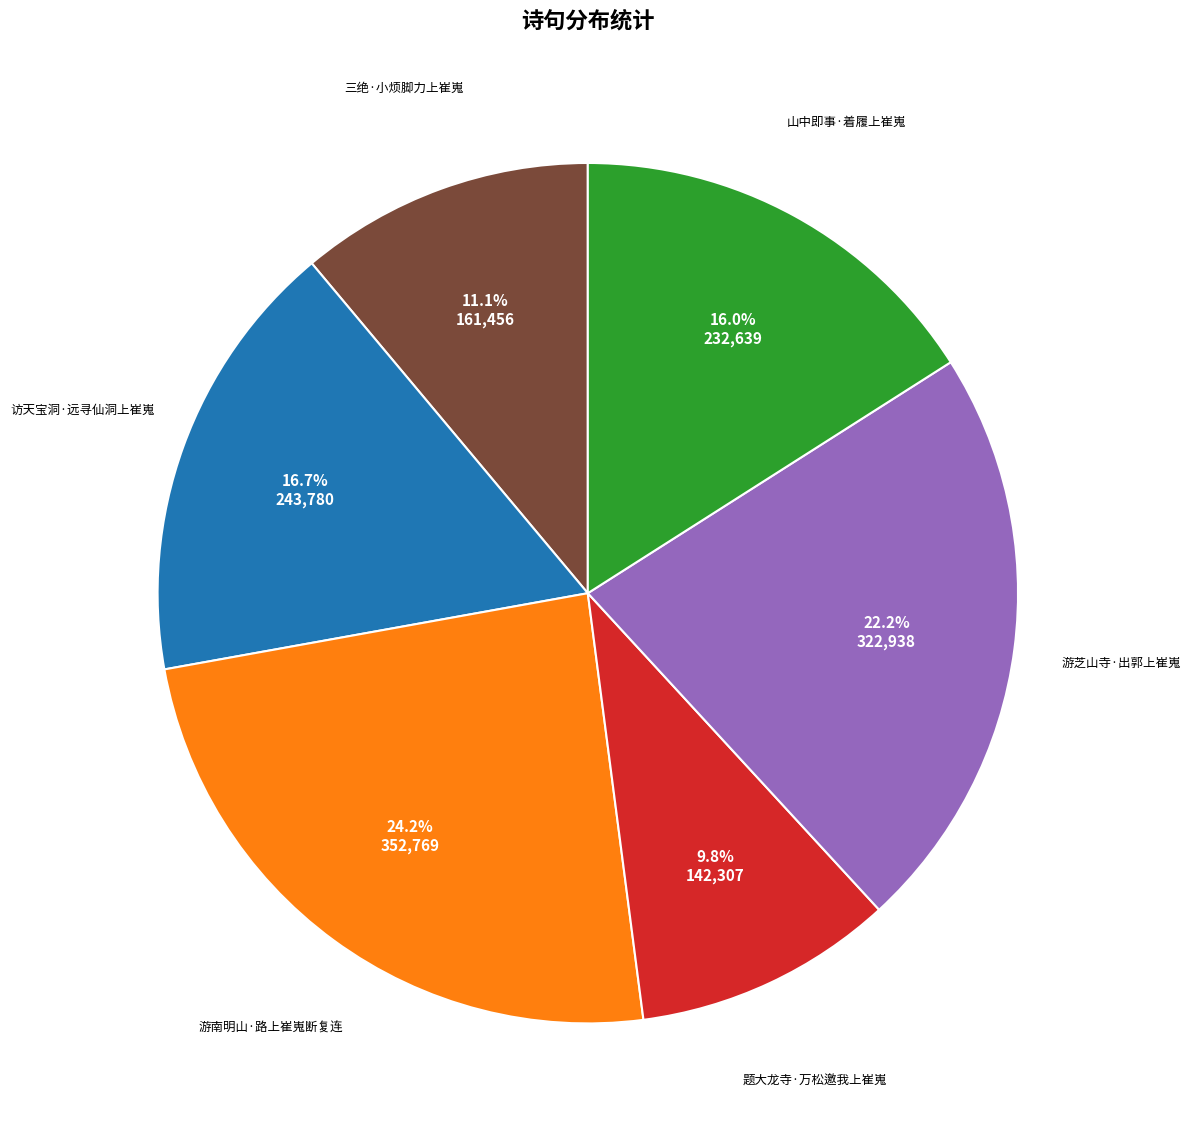

Is there any slice that represents more than half of the pie?

No